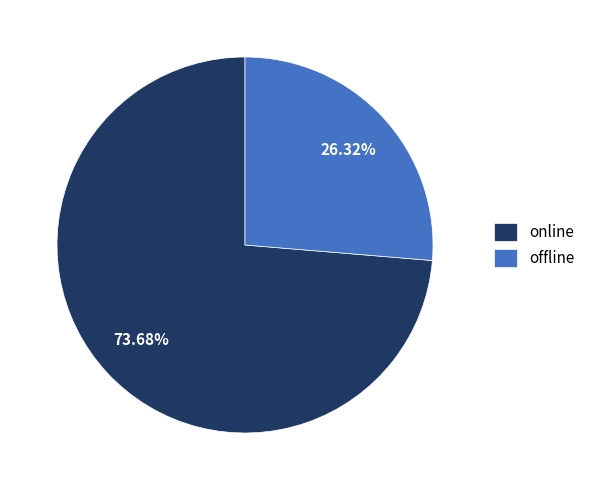

Count the number of slices in the pie.

2